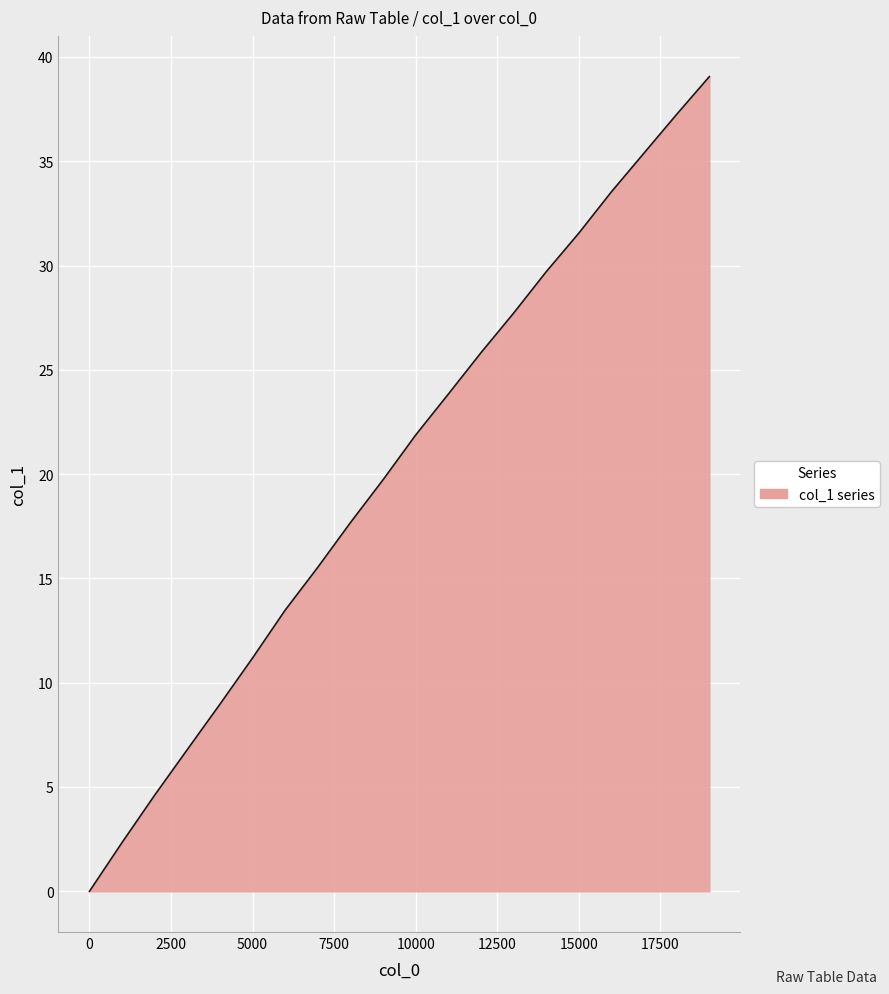

Does the chart display data point markers on the line(s)?

No